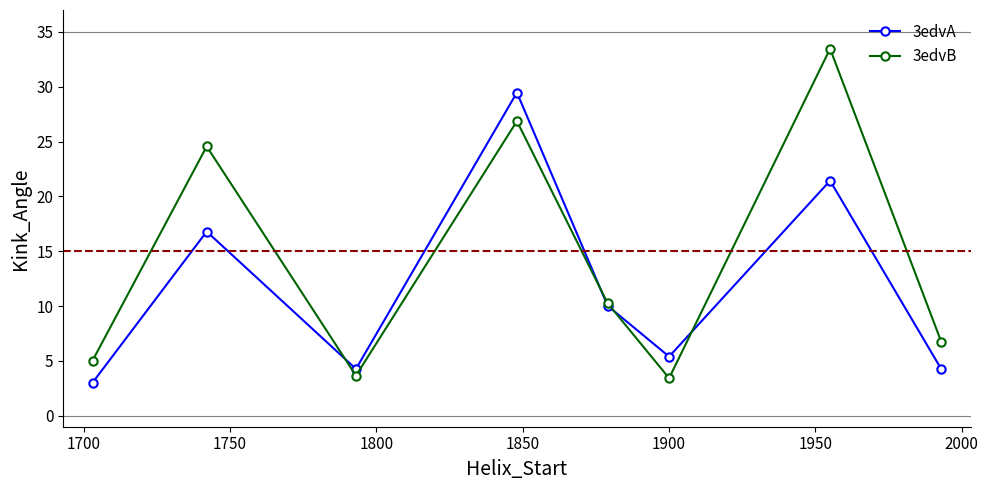

What is the maximum value shown in the chart?

33.5